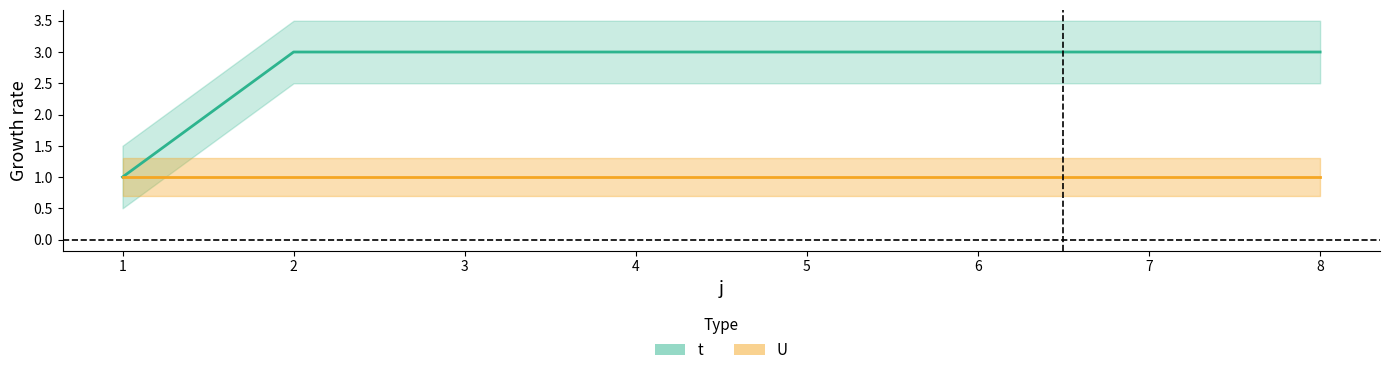

Reading left to right, what are all the values shown in this chart?

t: 1	3	3	3	3	3	3	3
U: 1	1	1	1	1	1	1	1